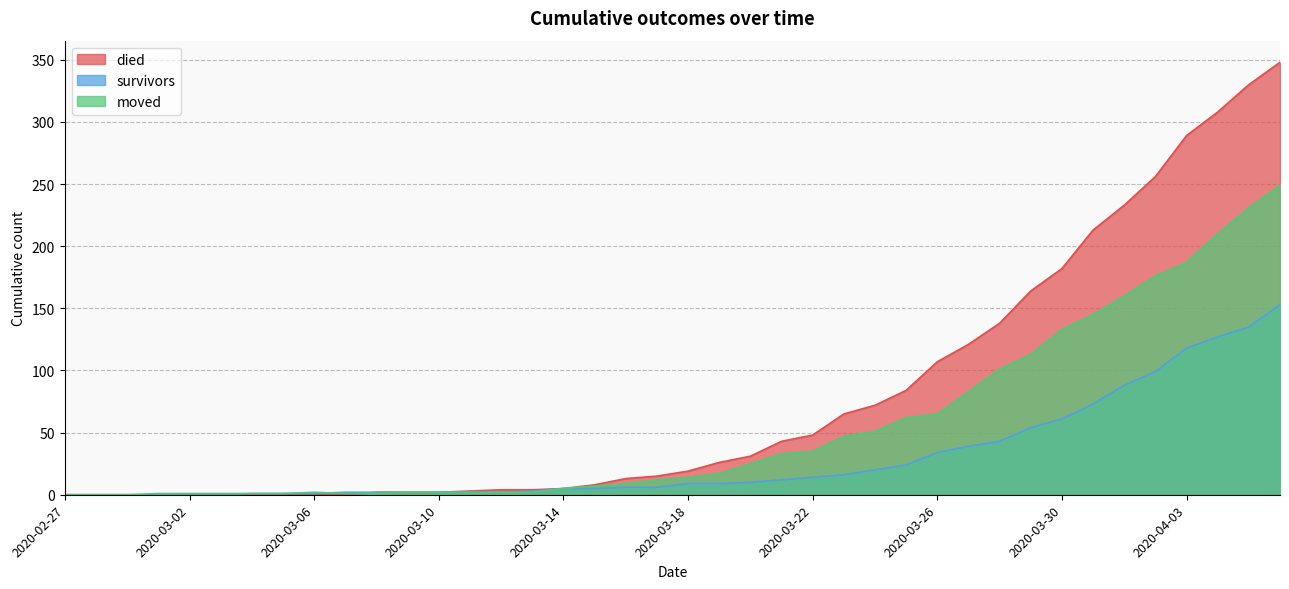

Does the chart have visible grid lines?

Yes